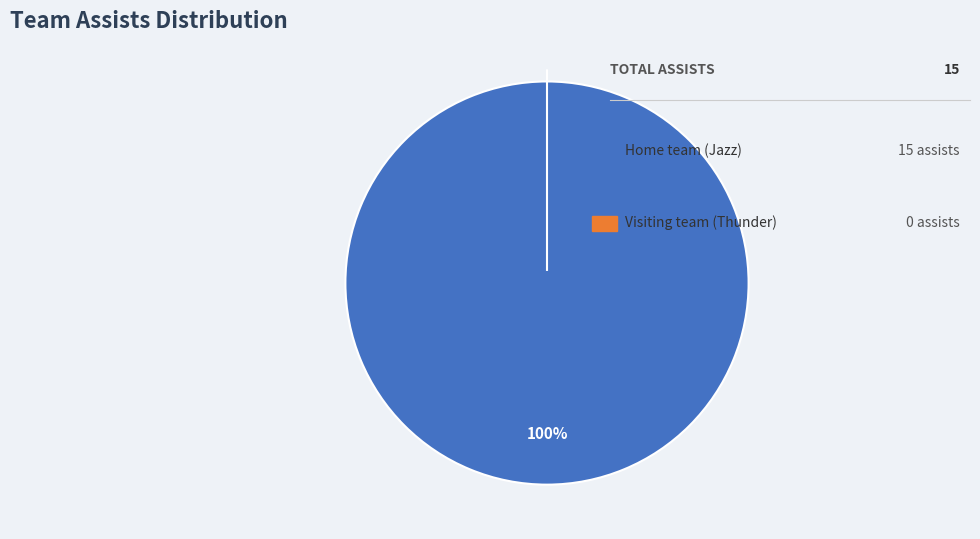

Count the number of slices in the pie.

2